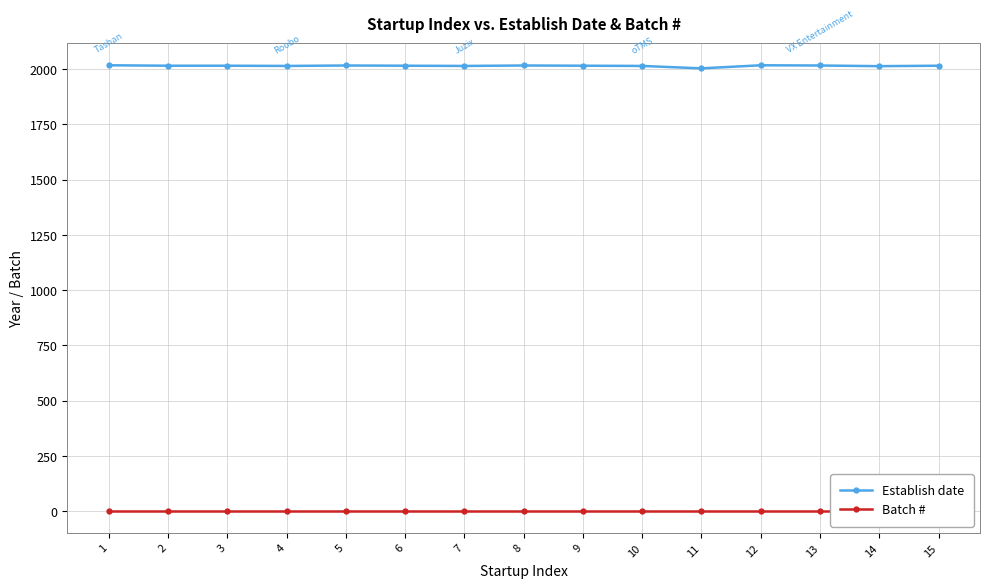

Reading left to right, extract all data points from this chart.

Establish date: 2017	2015	2015	2014	2016	2015	2014	2016	2015	2014	2003	2017	2016	2013	2015
Batch #: 2	2	2	2	2	2	2	2	2	2	2	2	2	2	2